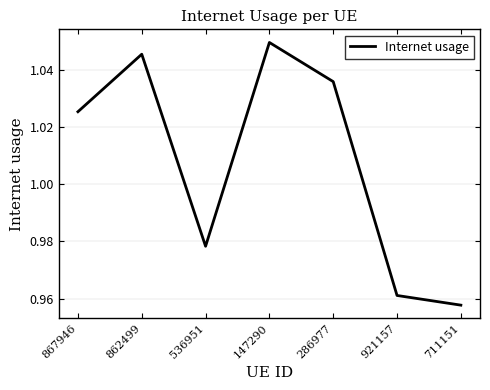

Which label corresponds to the smallest value in the chart?

711151